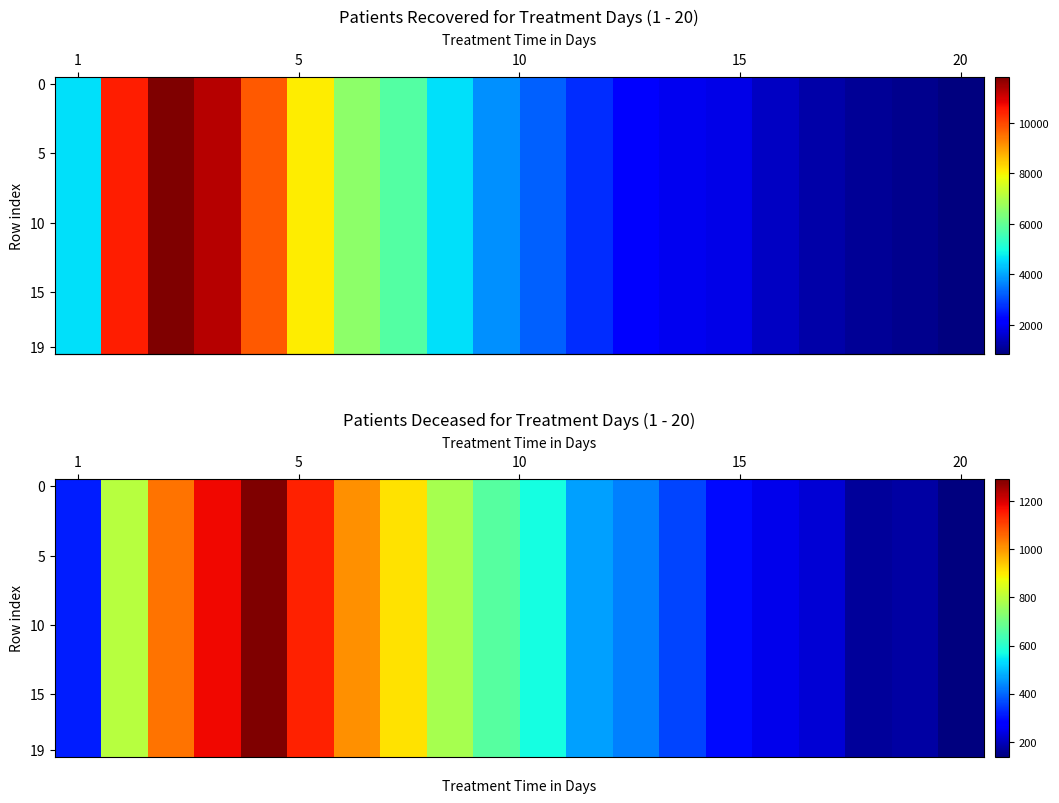

Which series has the largest total across all categories?

row_0